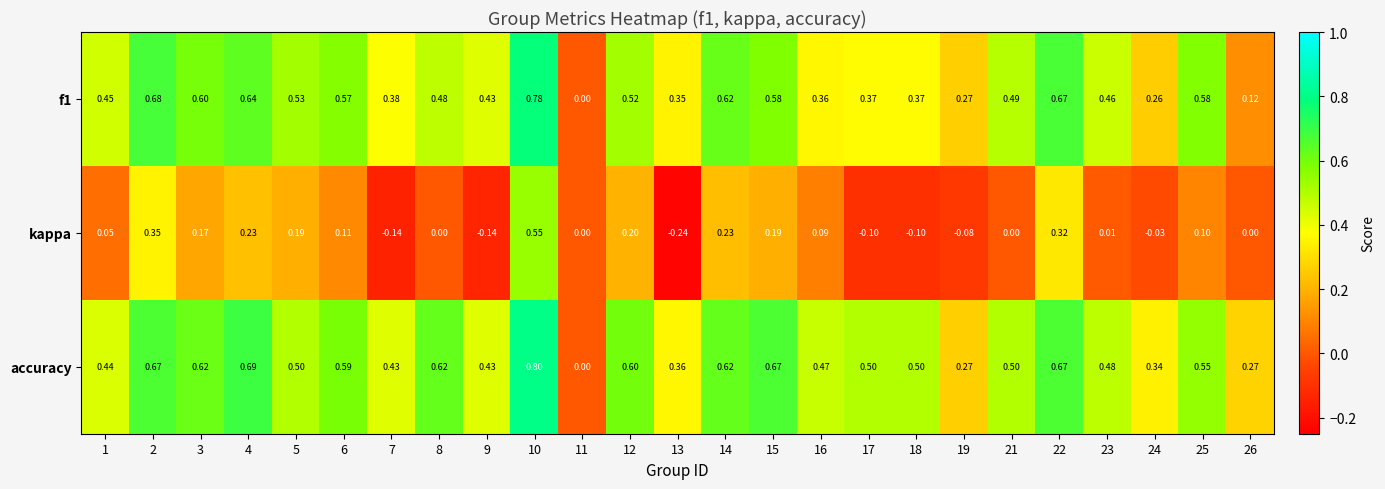

Is the value of f1 at 17 greater than the value of accuracy at 26?

Yes